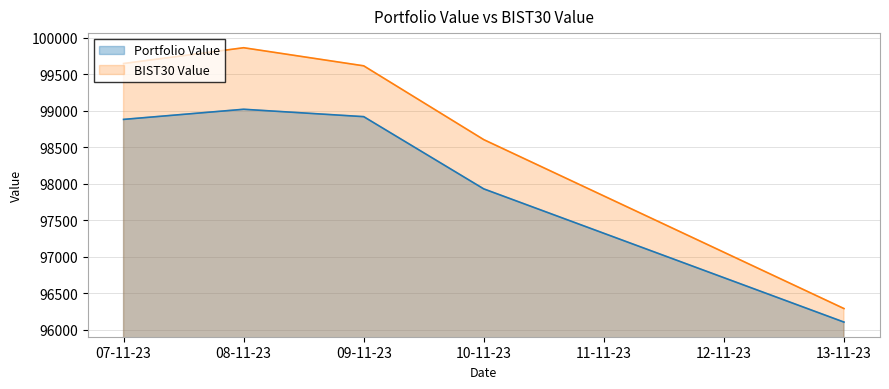

Reading left to right, list all the values displayed in this chart.

Portfolio Value: 98880.2	99018.8	98917.8	97929.7	96107.8
BIST30 Value: 99644.5	99860.5	99612.9	98603.3	96292.9